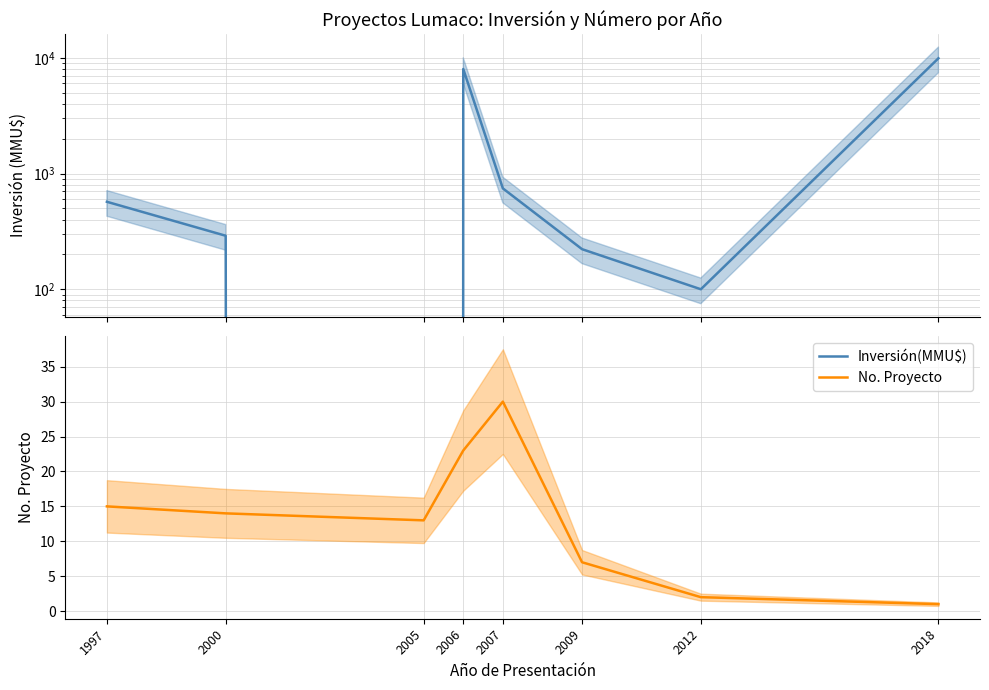

Count the No. Proyecto values in the range 7 to 23.

5